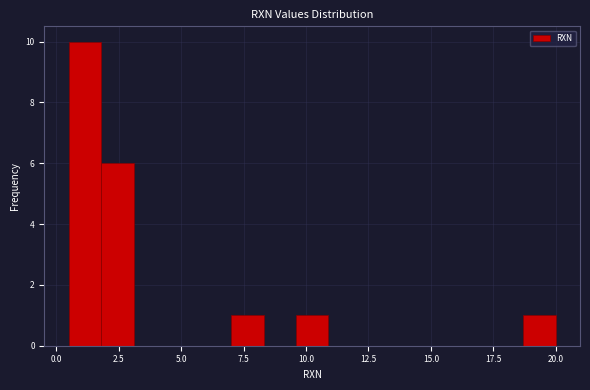

Read against the x-axis, roughly where is the centre of the tallest bar?

1.0